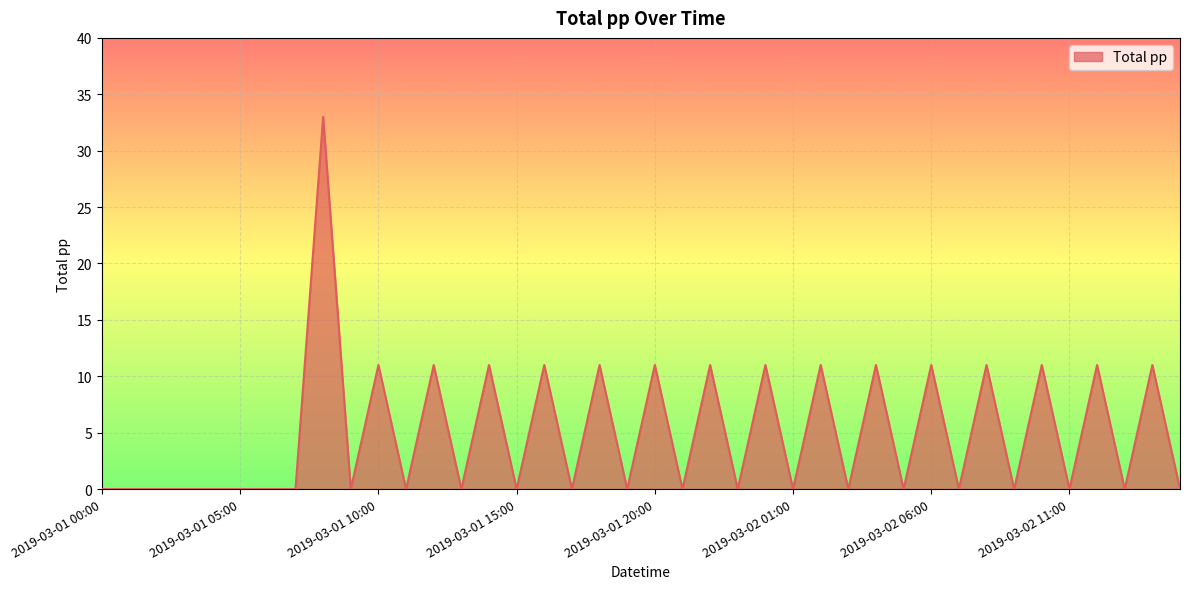

Reading left to right, what are all the values shown in this chart?

0	0	0	0	0	0	0	0	33	0	11	0	11	0	11	0	11	0	11	0	11	0	11	0	11	0	11	0	11	0	11	0	11	0	11	0	11	0	11	0